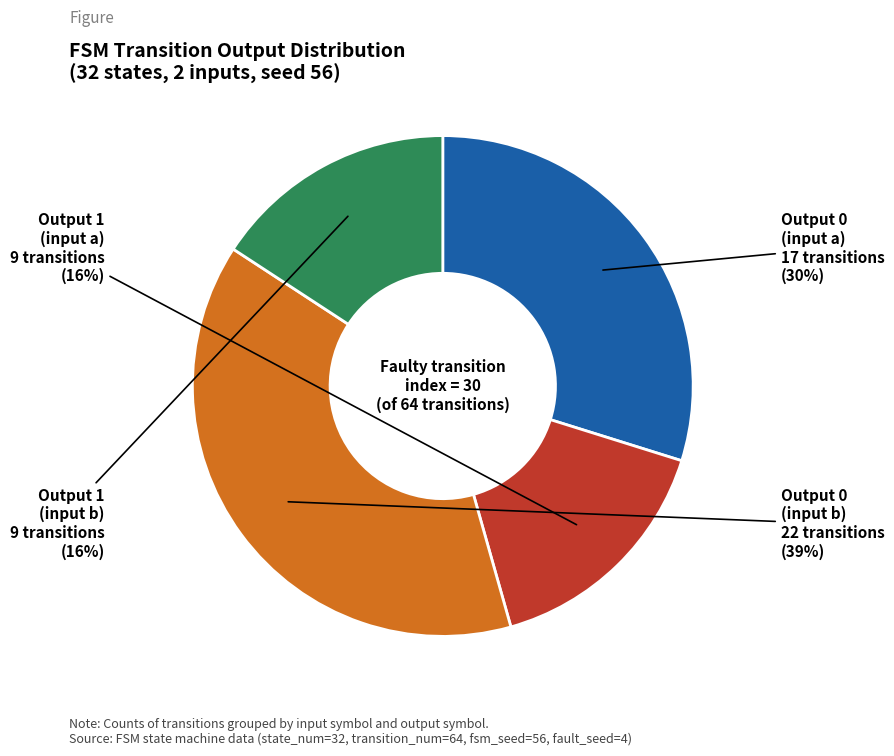

To the nearest percent, what is the difference between the largest and smallest slice percentages?

23%